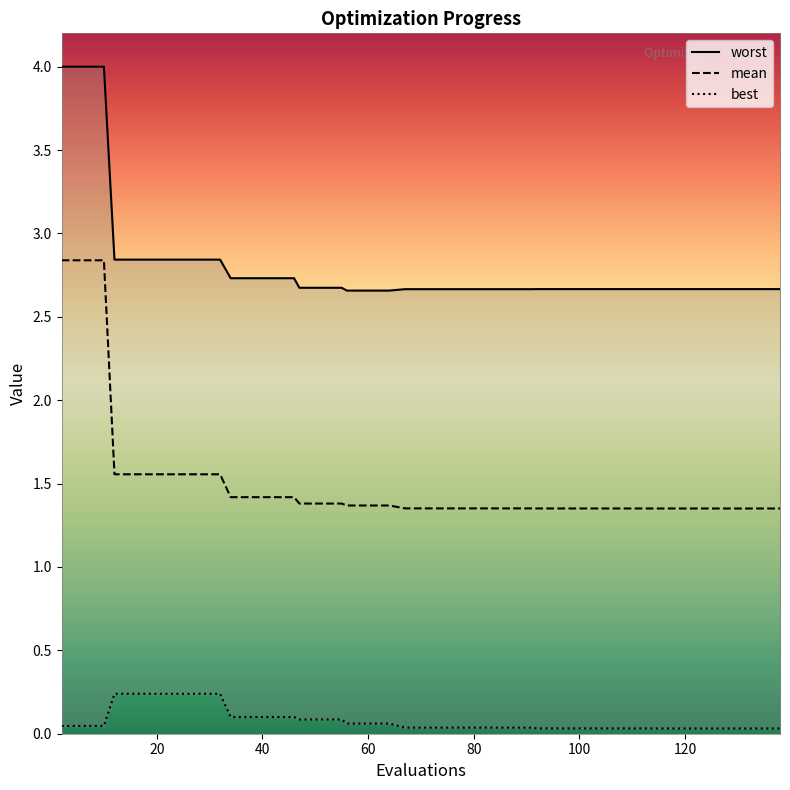

Rank the series by their maximum value, from highest to lowest.

worst, mean, best